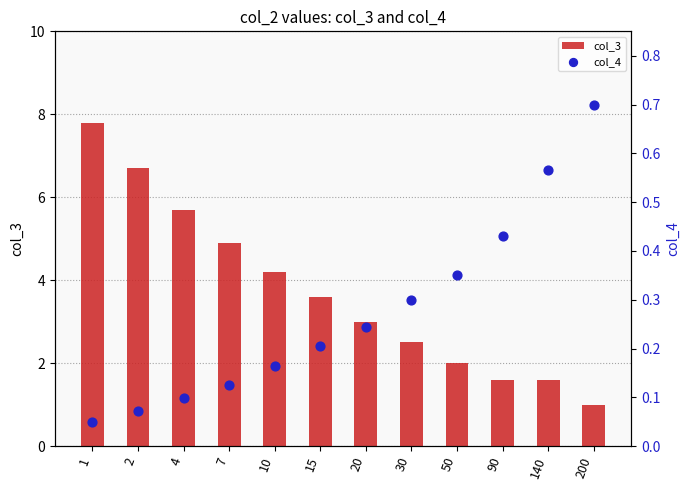

Which series reaches the minimum Y coordinate?

col_4